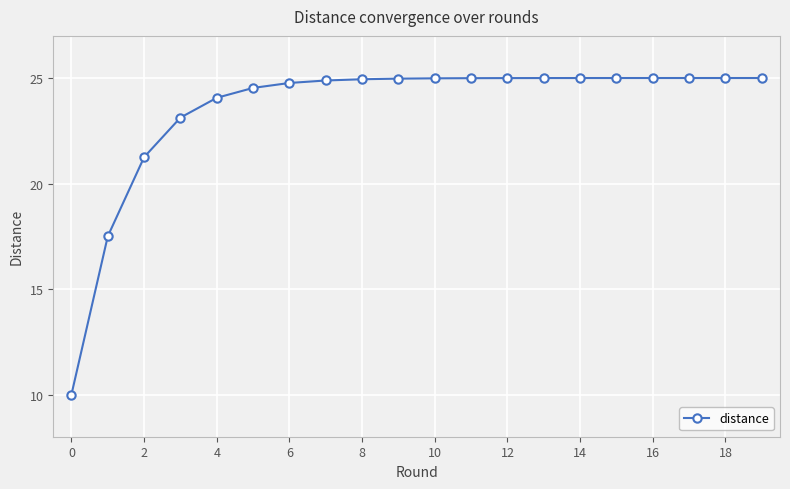

What is the value of the 5th point from the left?

24.1